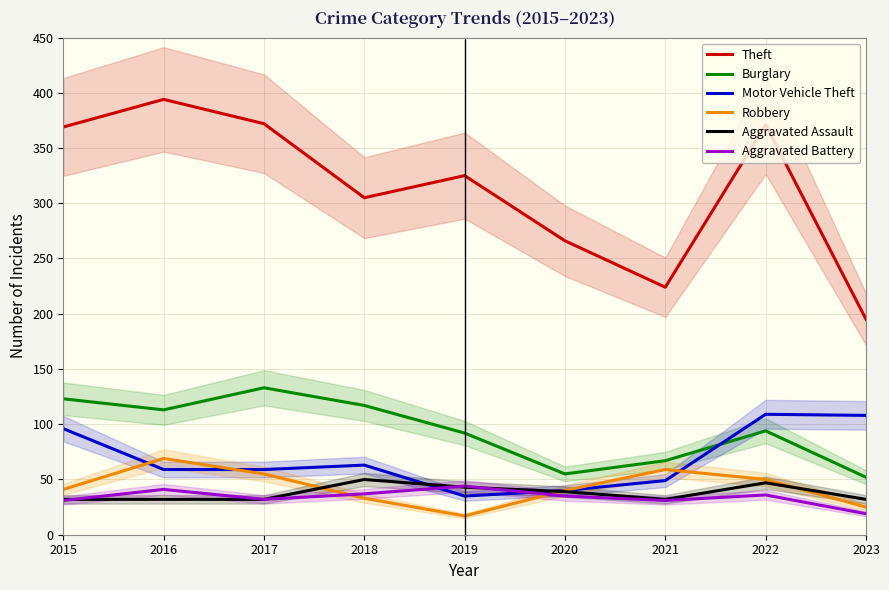

What is the difference between the maximum and minimum values in the Burglary series?

81